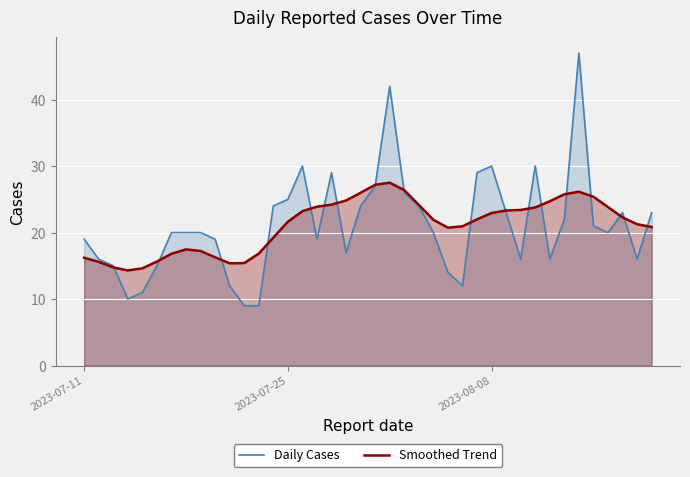

In Smoothed Trend, how many points are higher than both neighbors (excluding endpoints)?

3